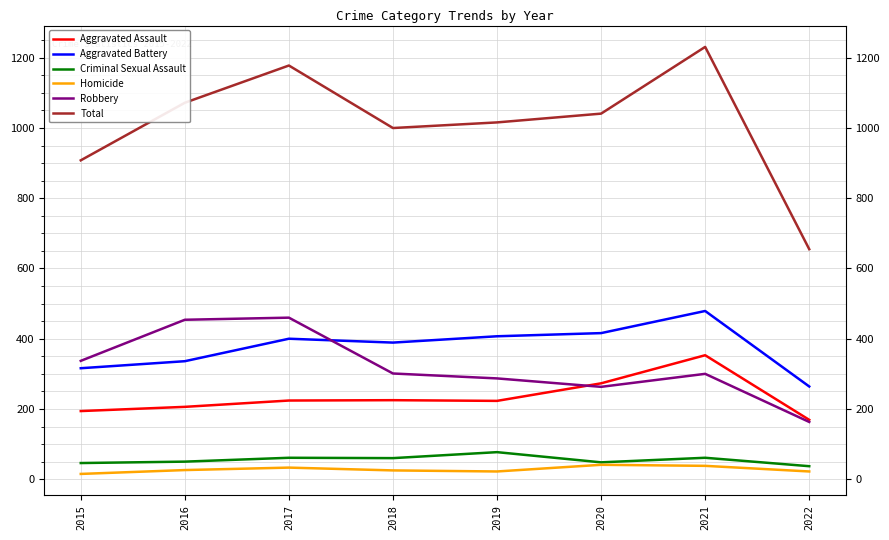

At which category does the chart reach its peak across all series?

2021